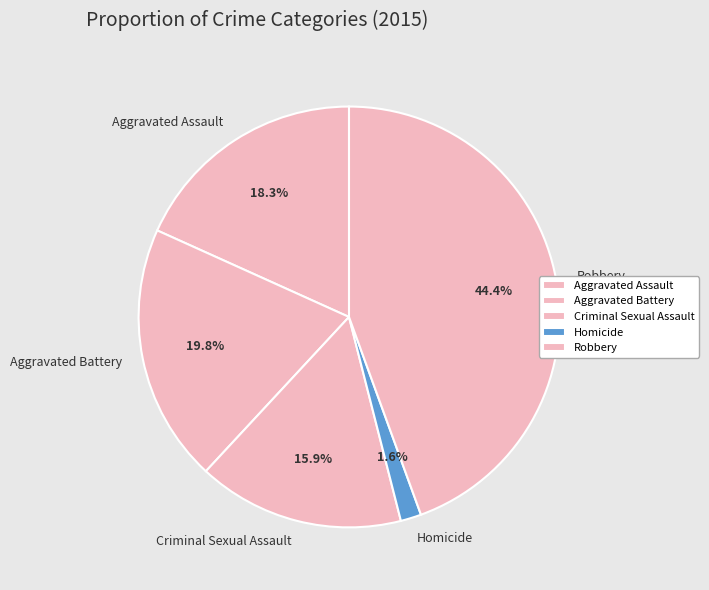

Do Aggravated Battery and Robbery together represent more than half of the pie?

Yes